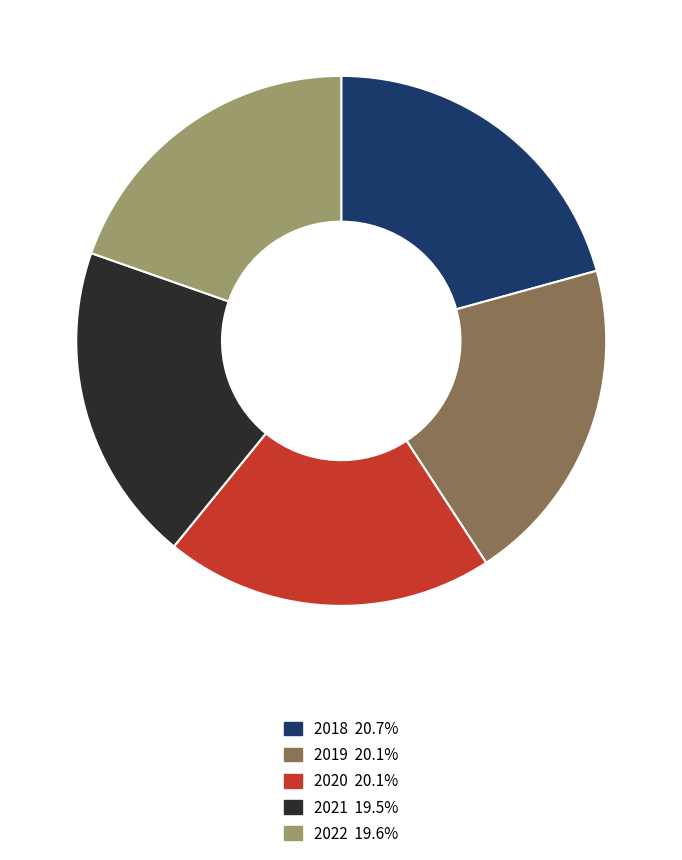

Is there any slice that represents more than half of the pie?

No